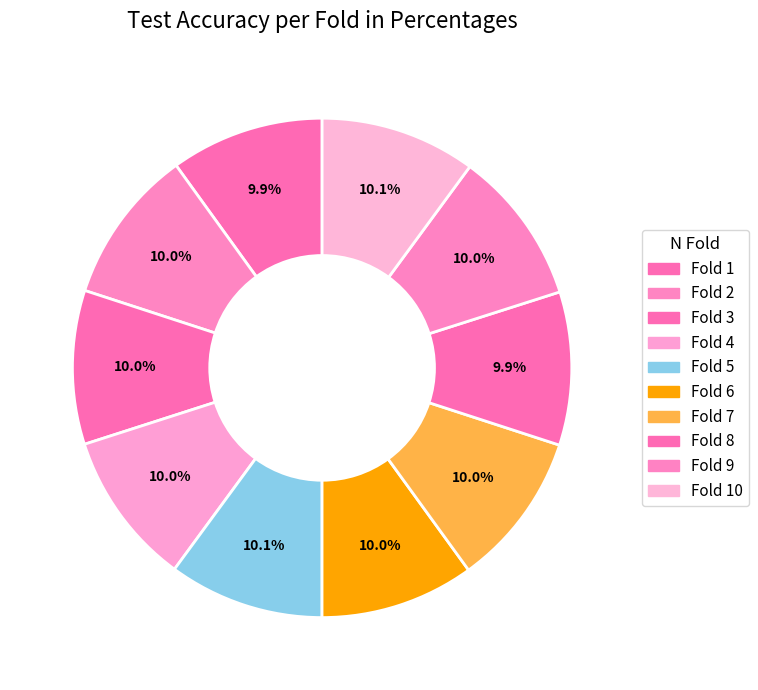

To the nearest percent, what percentage of the pie is Fold 8?

10%